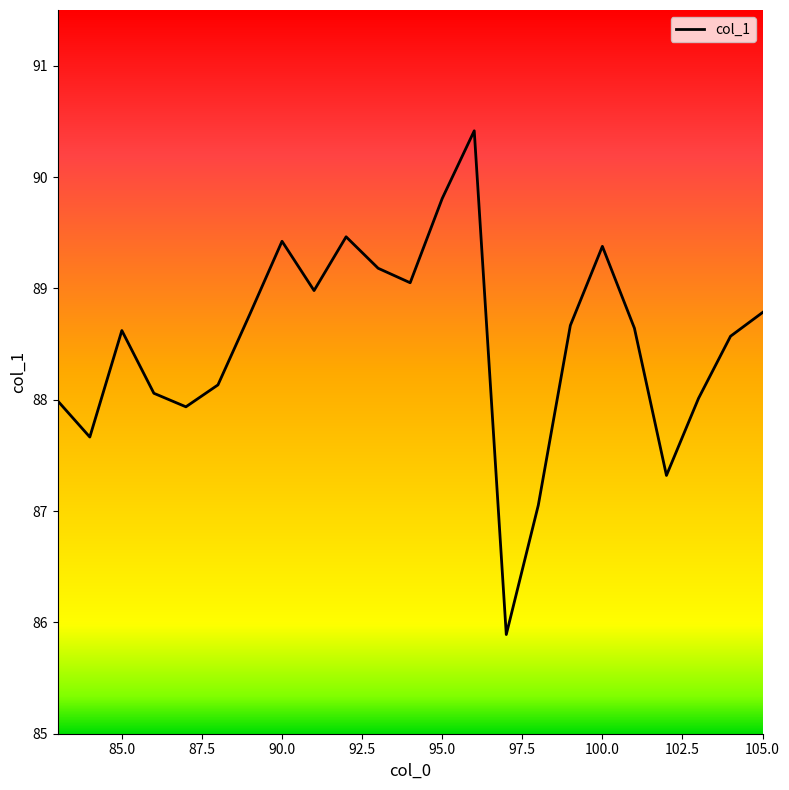

What is the difference between the second highest and second lowest values?

2.8